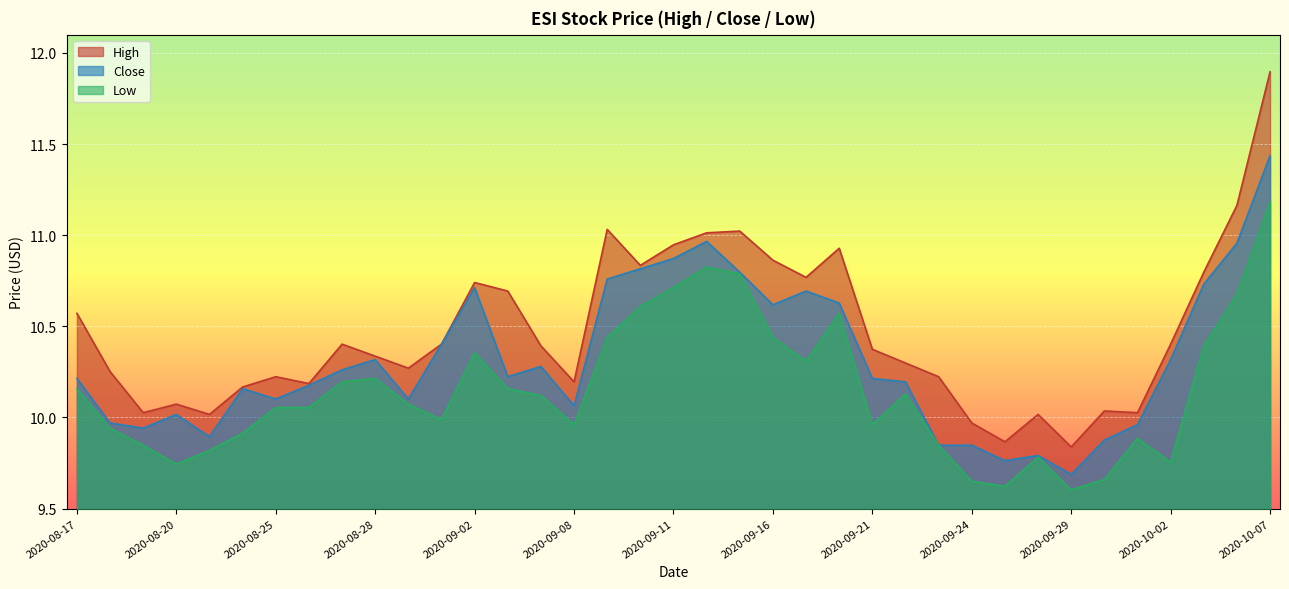

What are all the series names shown in the legend?

High, Close, Low